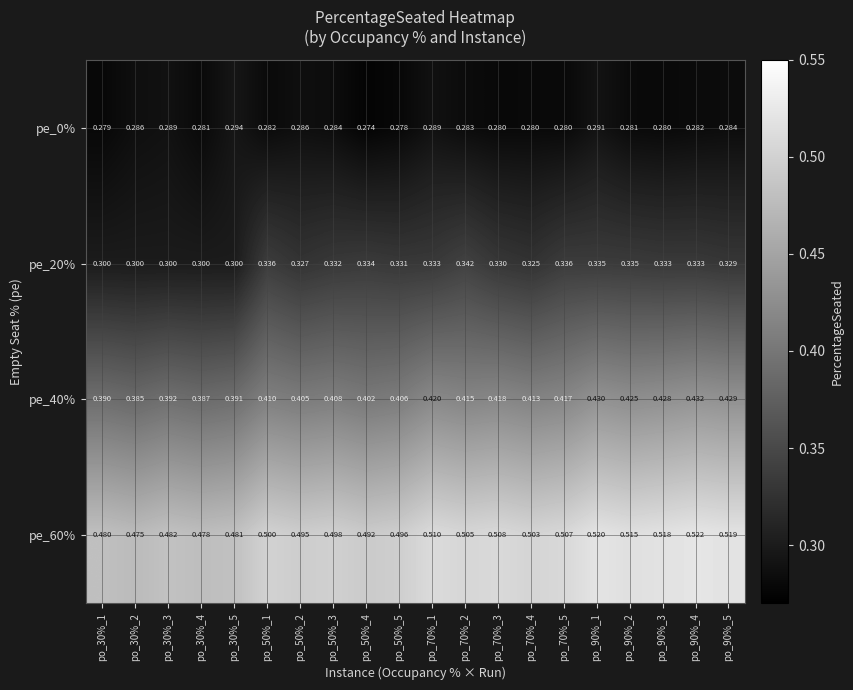

Is the value of pe_20% at po_50%_3 greater than the value of pe_40% at po_90%_3?

No